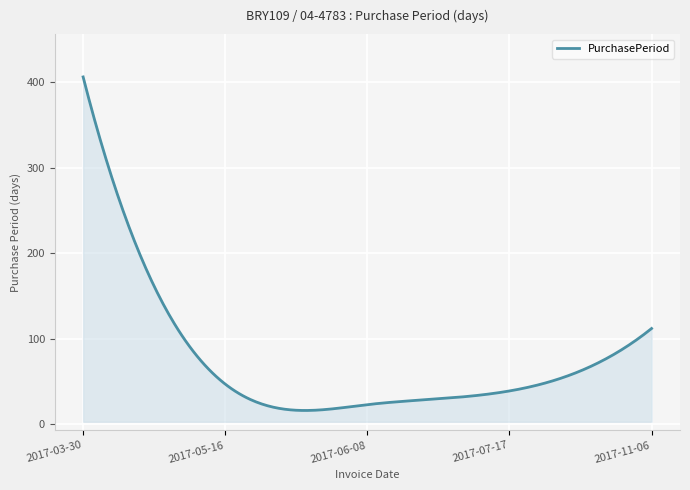

What is the minimum value shown in the chart?

16.2